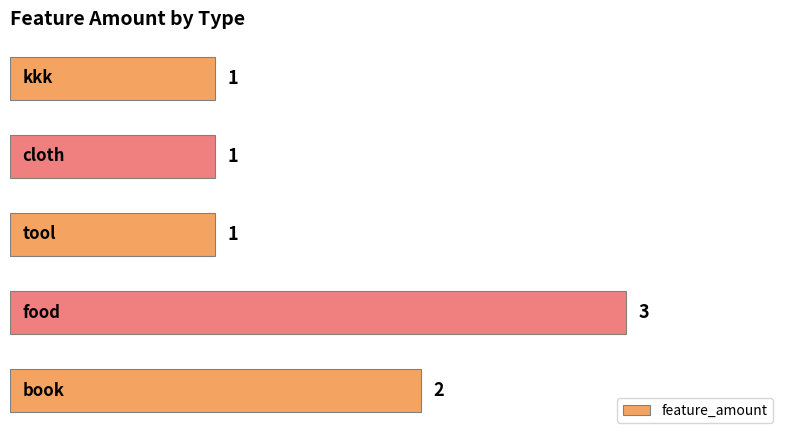

Count the number of data series in this chart.

1